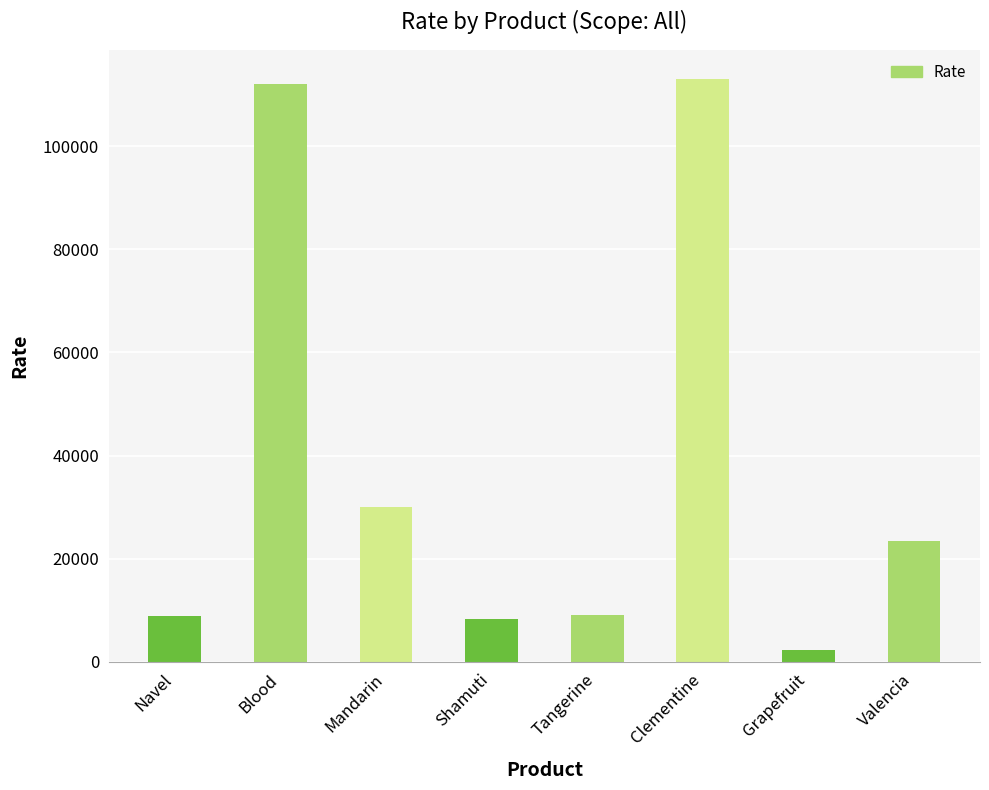

The value at Tangerine is 9200. True or false?

True